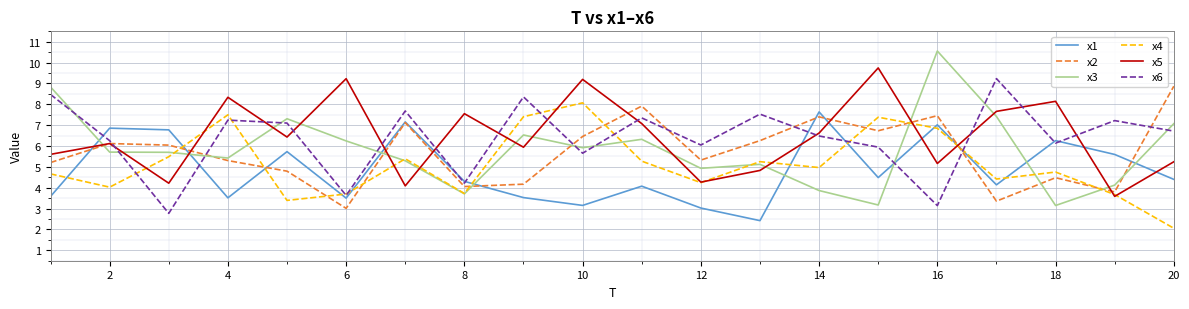

Which series has the widest spread of values?

x3